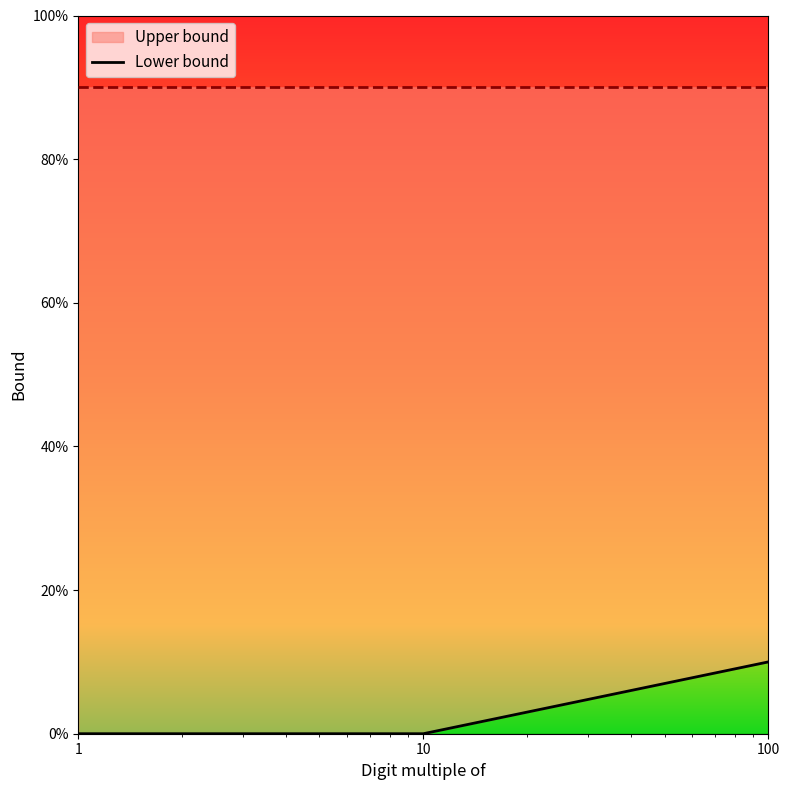

What is the difference between the values at 100 and 1?

1